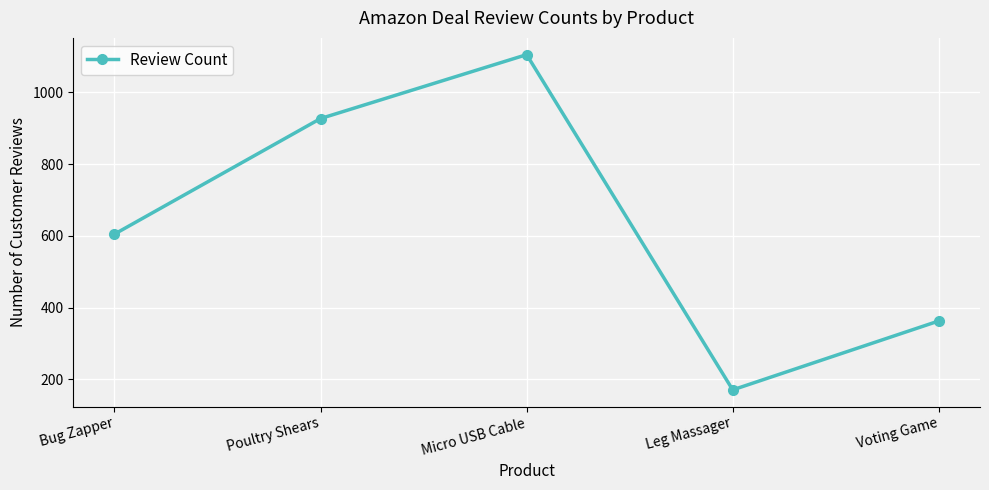

Is this an area chart (filled region under the line)?

No